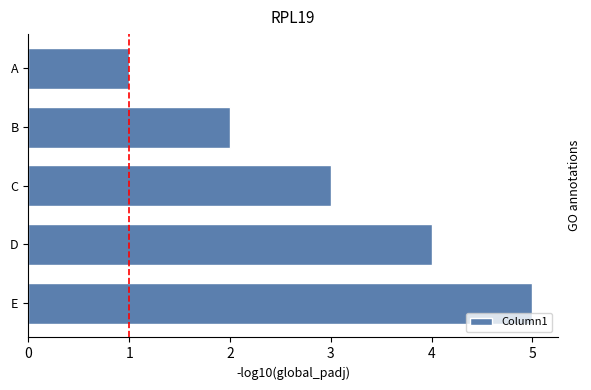

What is the average value?

3